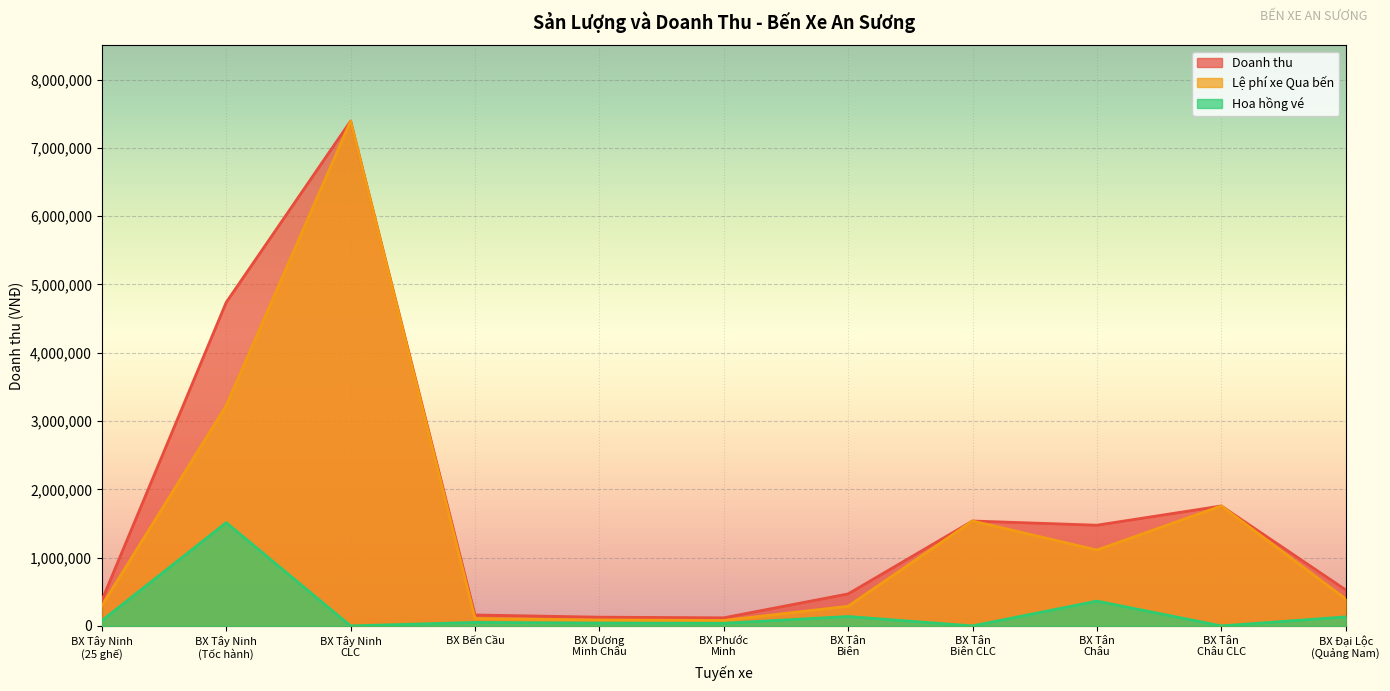

Where is the first local maximum for Doanh thu?

BX Tây Ninh
CLC